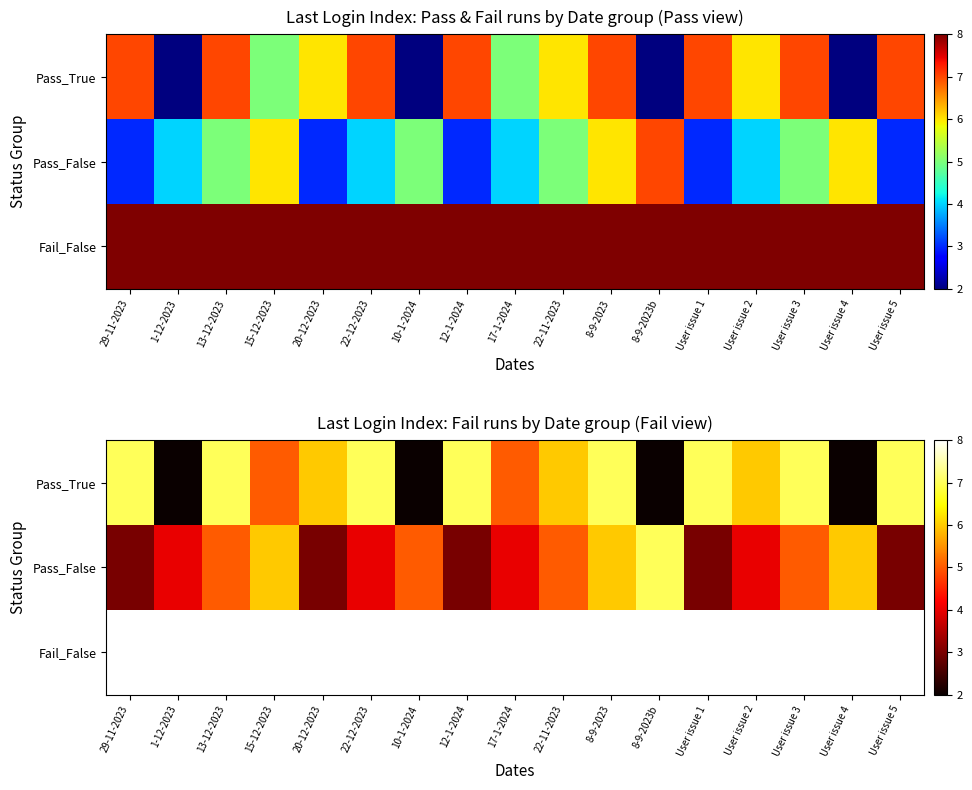

Which series has the largest total across all categories?

Fail_False